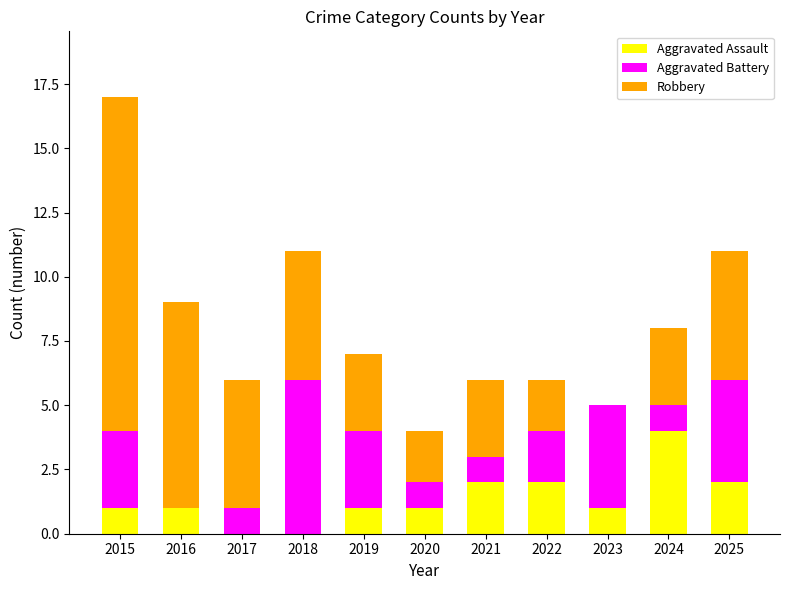

What is the highest value of the Aggravated Assault series?

4